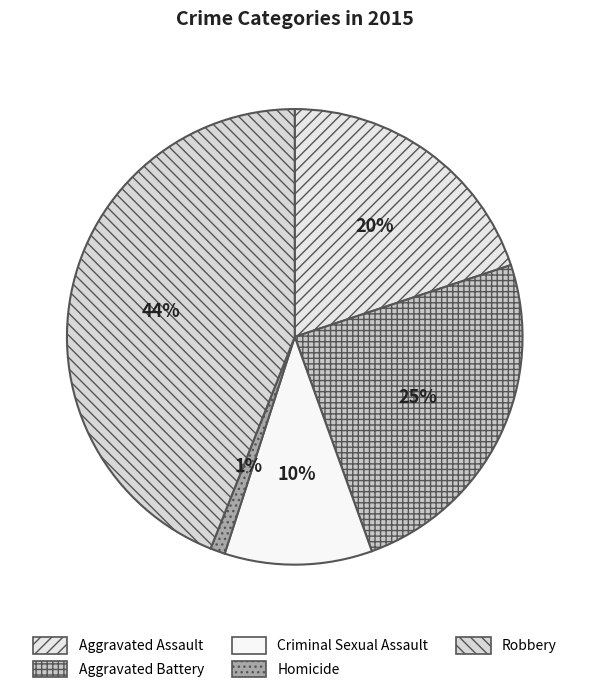

What is the smallest slice in the pie chart?

Homicide